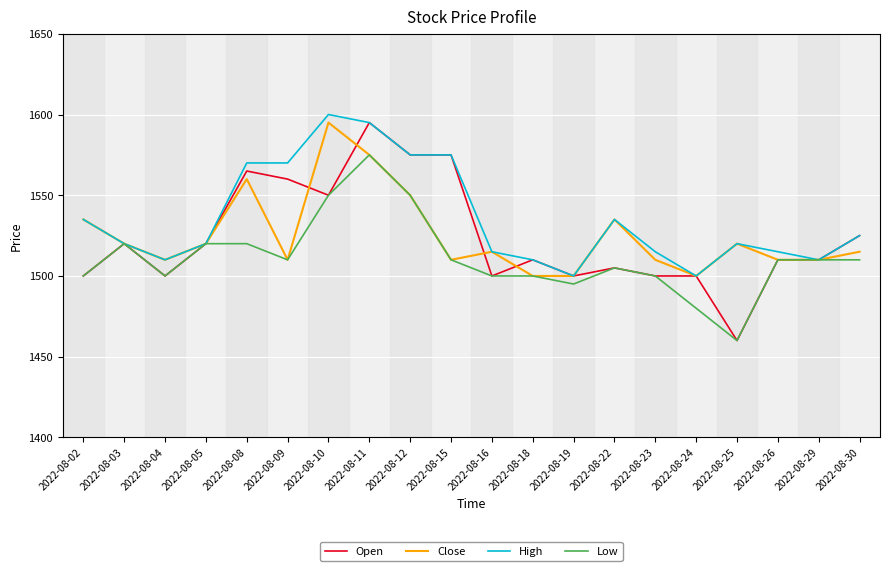

At which label does Open reach its peak?

2022-08-11